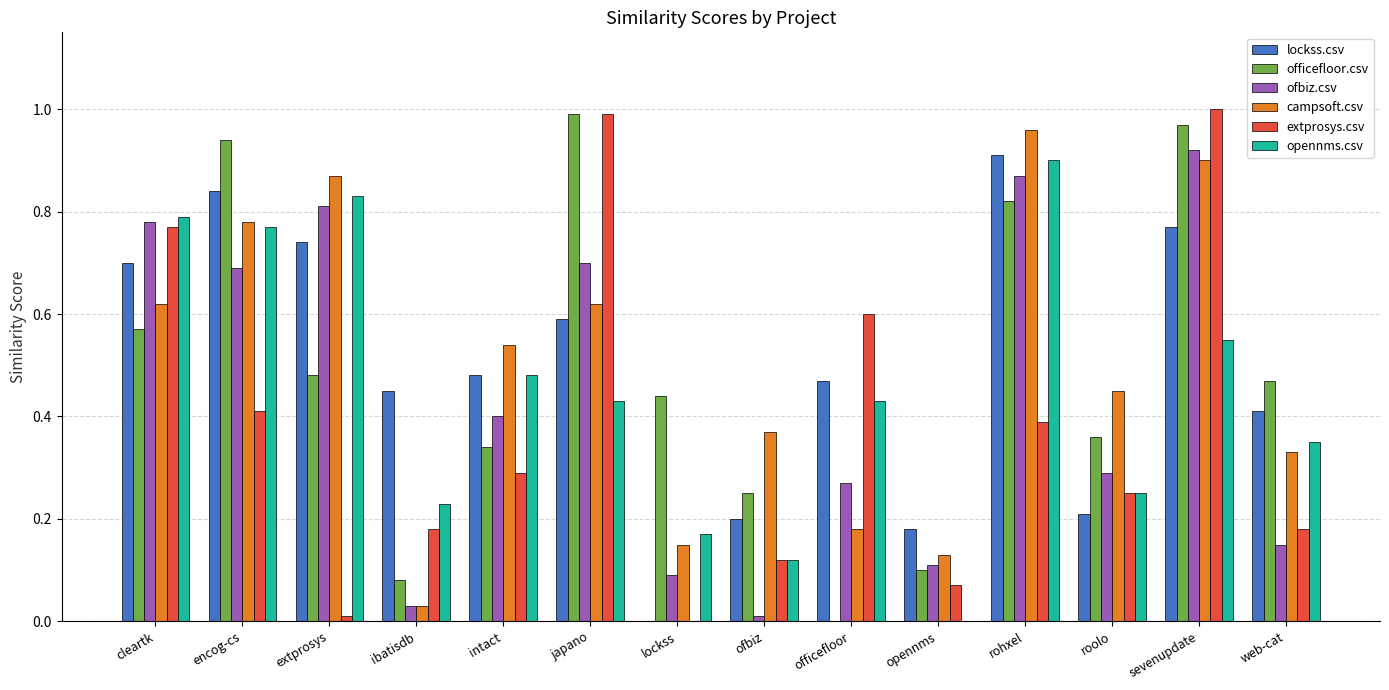

How many positive values does the lockss.csv series have?

13